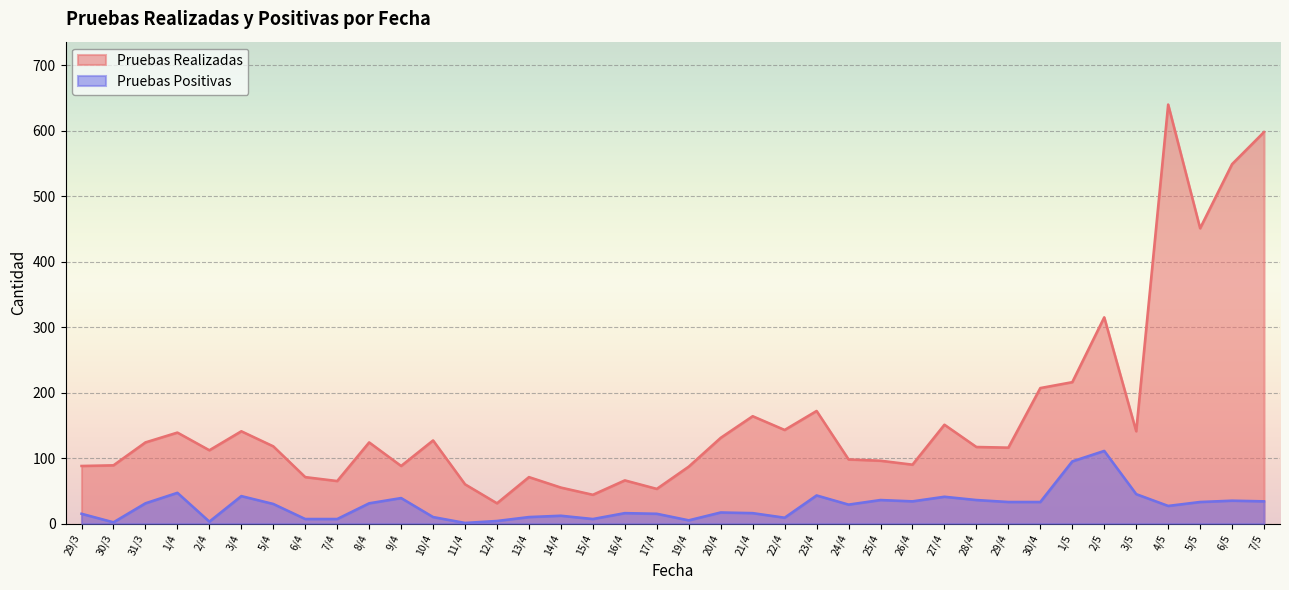

Reading right to left, what are all the values shown in this chart?

Pruebas Realizadas: 7/5=598	6/5=549	5/5=451	4/5=640	3/5=141	2/5=315	1/5=216	30/4=207	29/4=116	28/4=117	27/4=151	26/4=90	25/4=96	24/4=98	23/4=172	22/4=143	21/4=164	20/4=131	19/4=87	17/4=53	16/4=66	15/4=44	14/4=55	13/4=71	12/4=31	11/4=60	10/4=127	9/4=88	8/4=124	7/4=65	6/4=71	5/4=118	3/4=141	2/4=112	1/4=139	31/3=124	30/3=89	29/3=88
Pruebas Positivas: 7/5=34	6/5=35	5/5=33	4/5=27	3/5=45	2/5=111	1/5=95	30/4=33	29/4=33	28/4=36	27/4=41	26/4=34	25/4=36	24/4=29	23/4=43	22/4=9	21/4=16	20/4=17	19/4=5	17/4=15	16/4=16	15/4=7	14/4=12	13/4=10	12/4=4	11/4=1	10/4=10	9/4=39	8/4=31	7/4=7	6/4=7	5/4=30	3/4=42	2/4=3	1/4=47	31/3=31	30/3=2	29/3=15